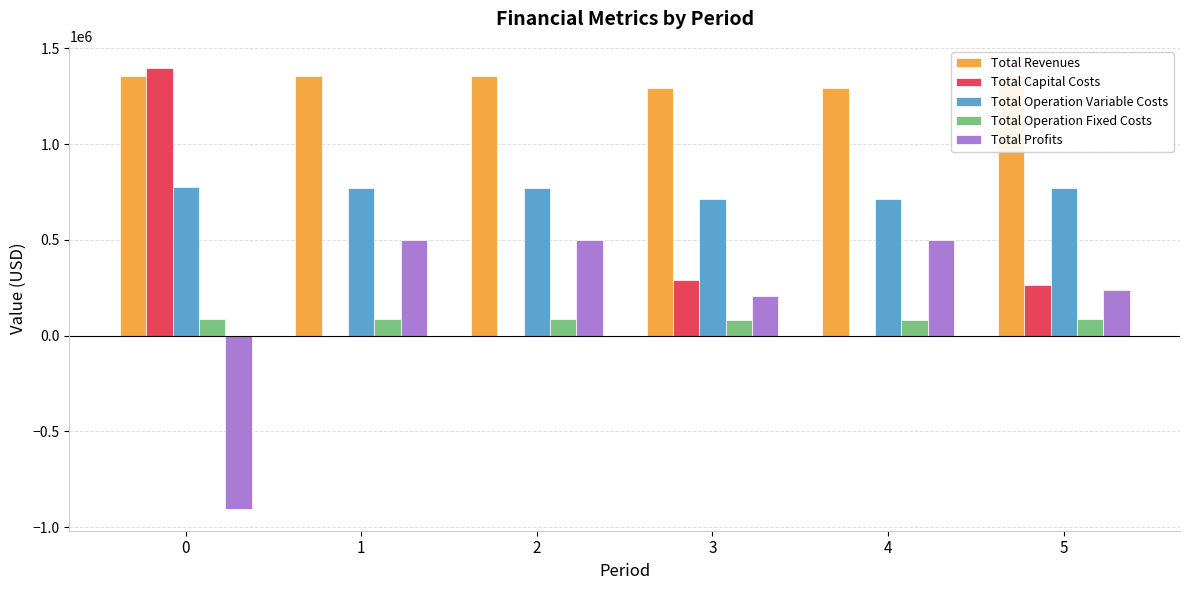

Count the number of categories in the chart.

6